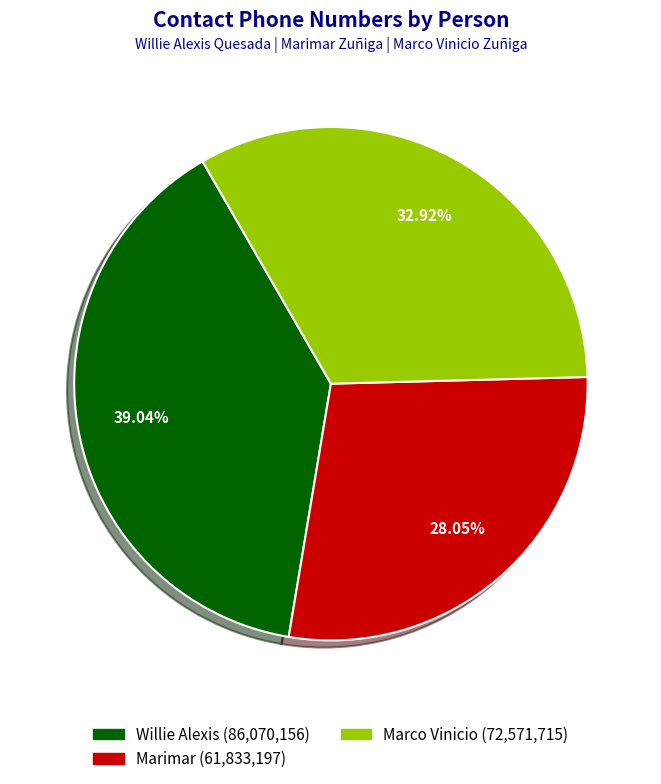

What is the largest slice in the pie chart?

Willie Alexis